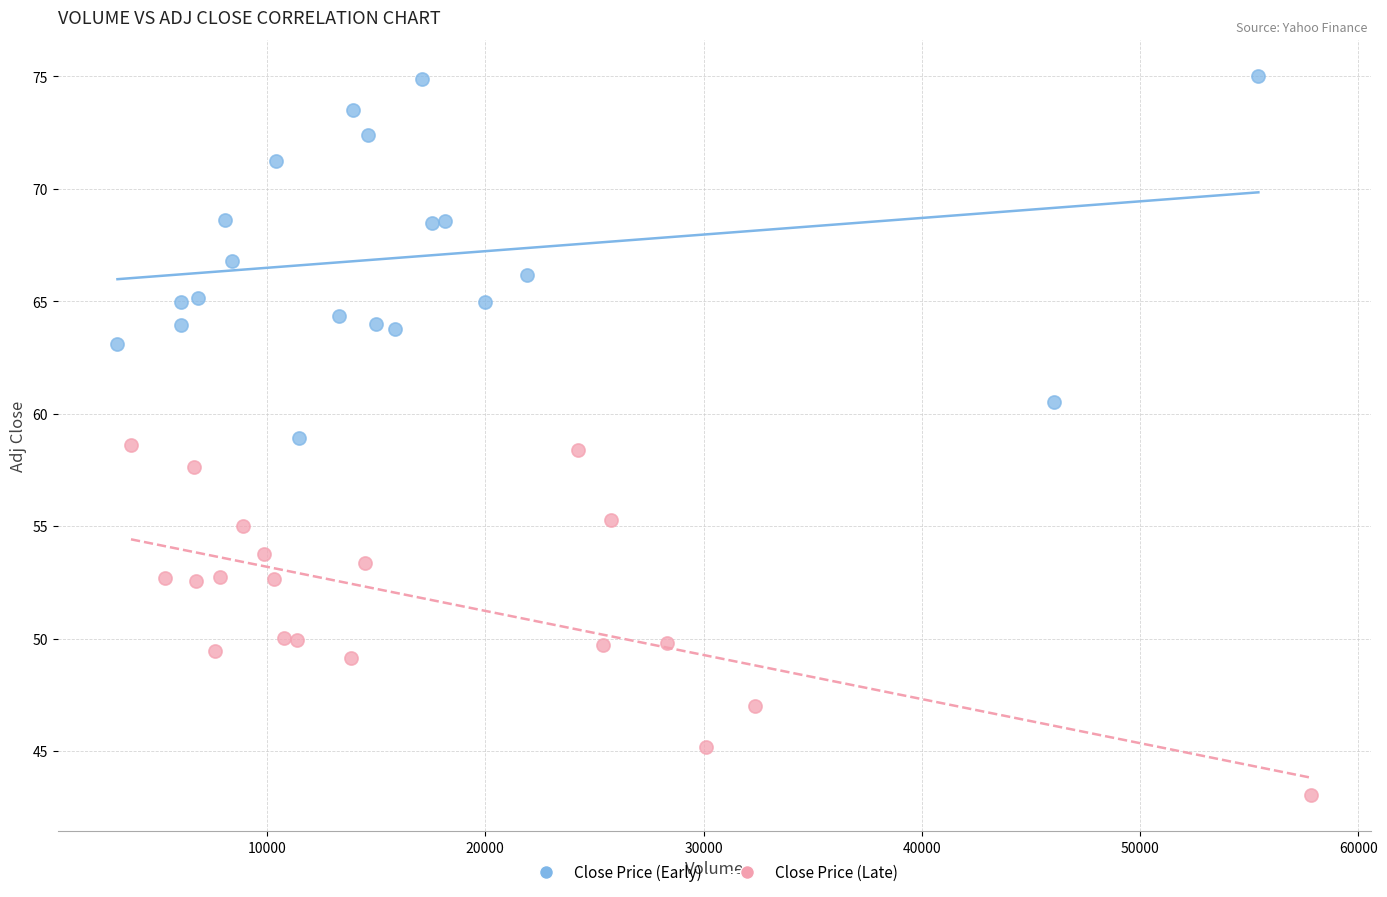

Which series reaches the maximum Y coordinate?

Close Price (Early)